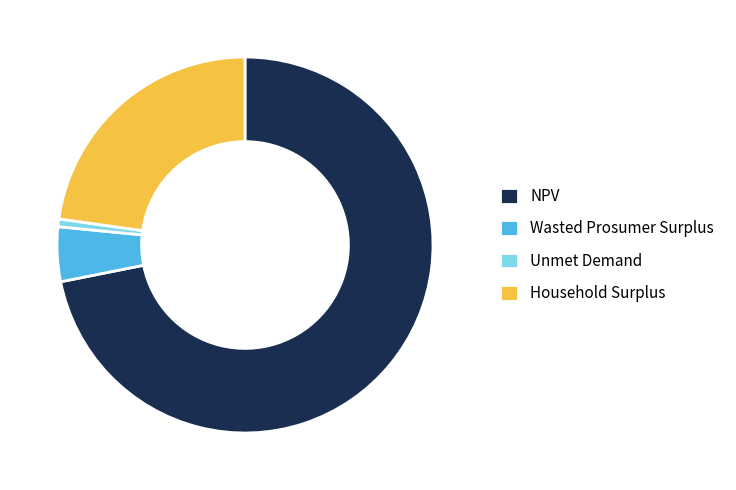

Is it true that NPV is 72% of the pie?

True